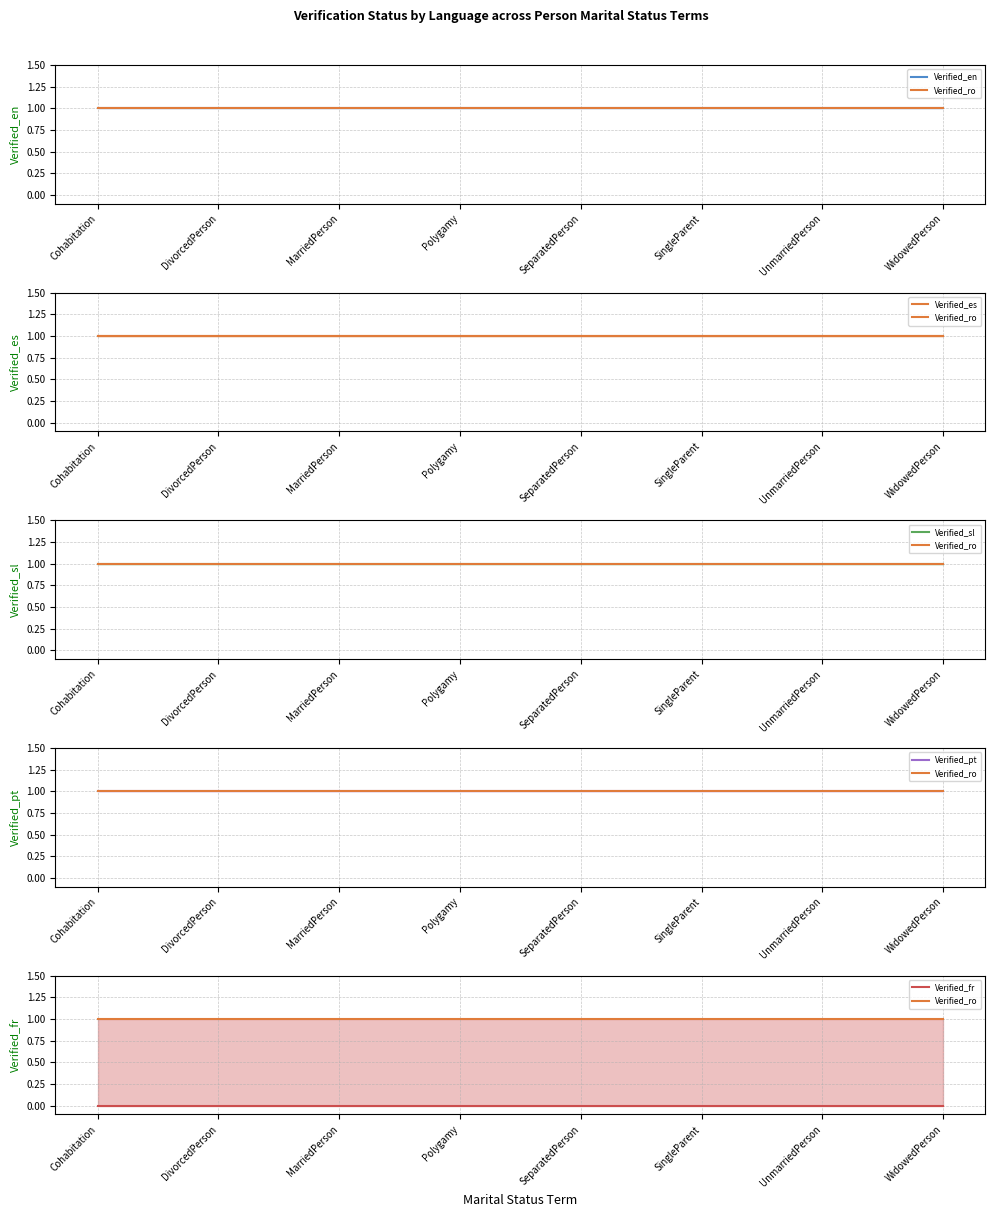

How many data points does each series have?

8